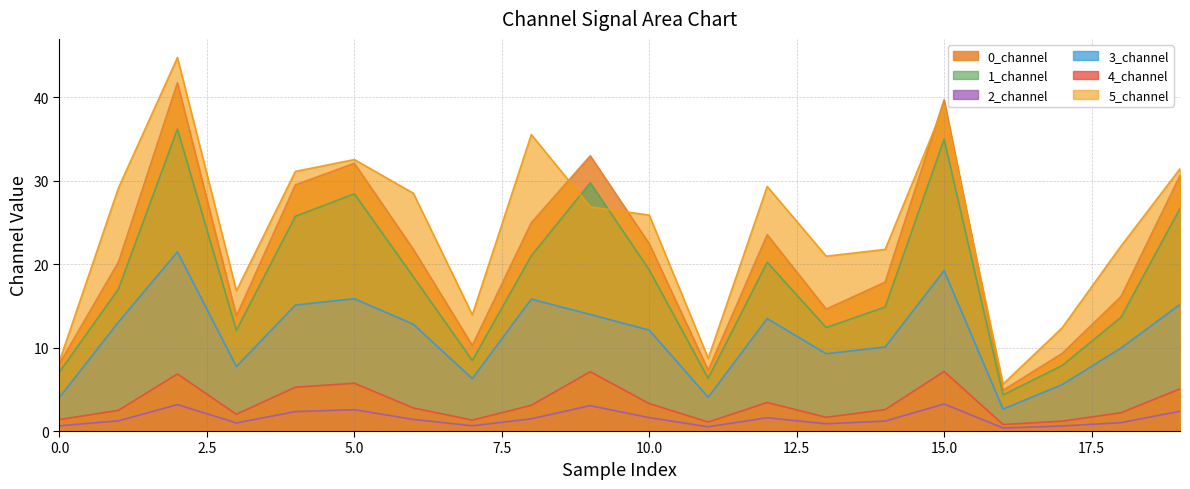

At which label does 0_channel reach its peak?

2